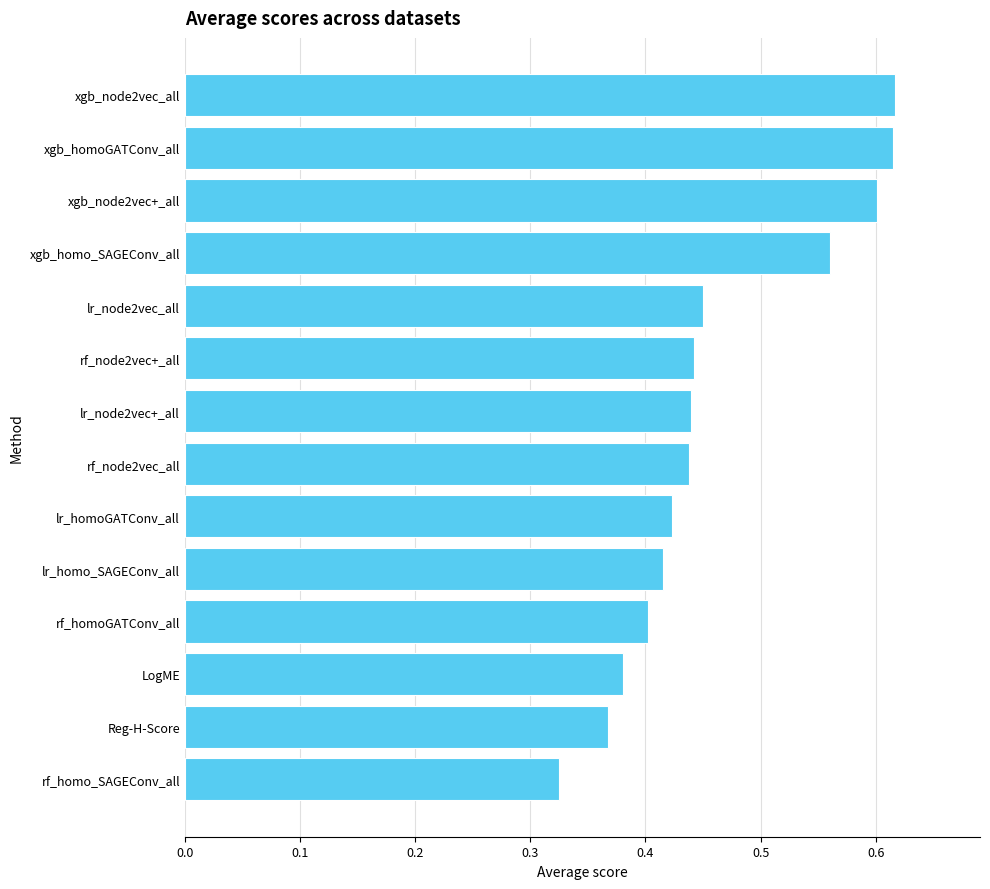

The value at xgb_homo_SAGEConv_all is 0.8. True or false?

False